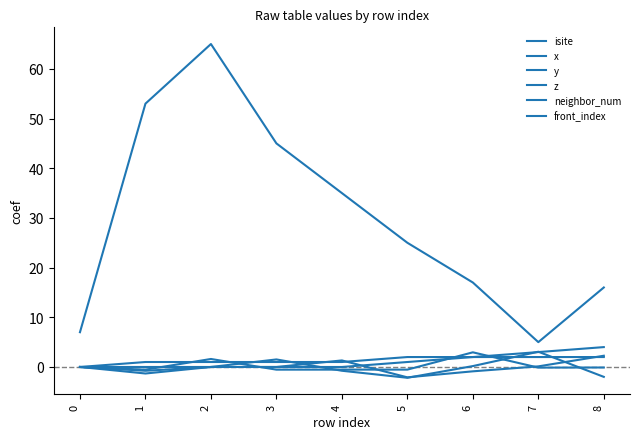

Which series changed the most between 3 and 6?

isite